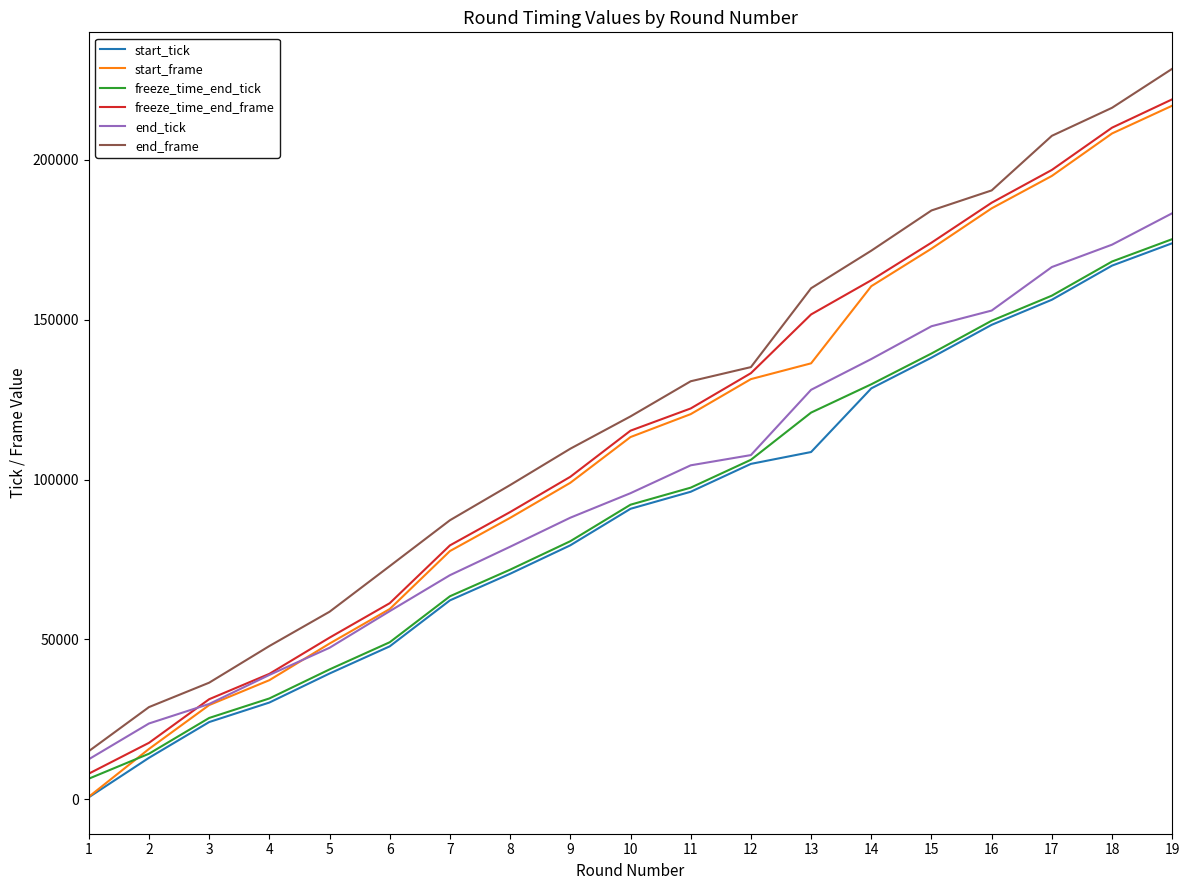

Count the number of data series in this chart.

6